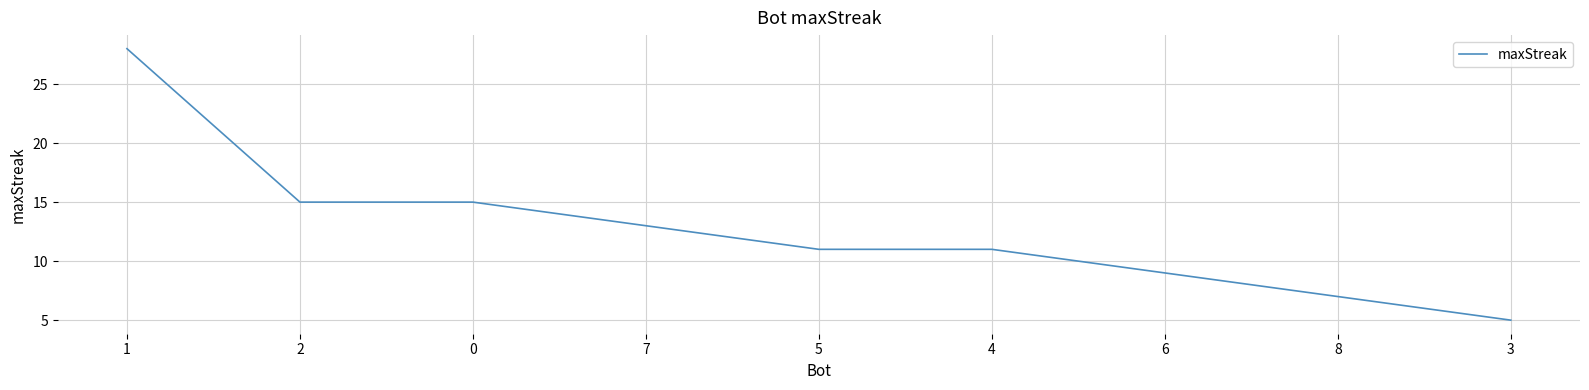

What is the difference between the values at 3 and 7?

8